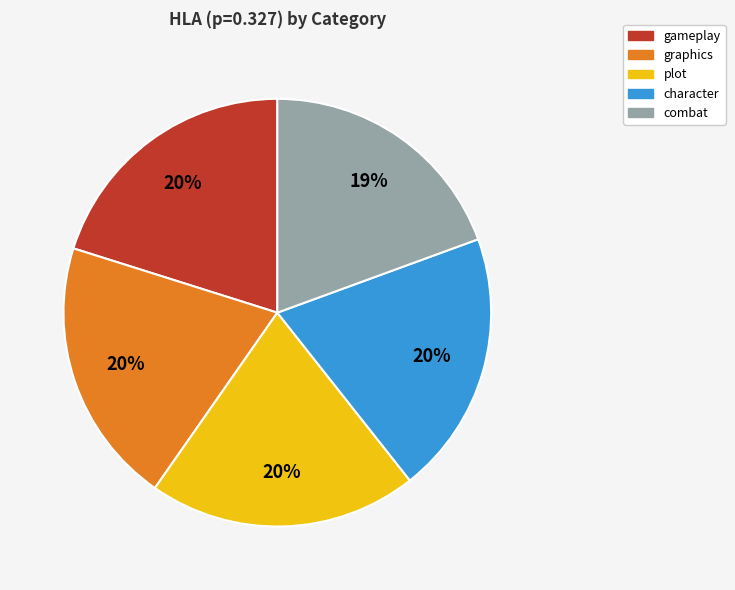

Which slice is the smallest?

combat